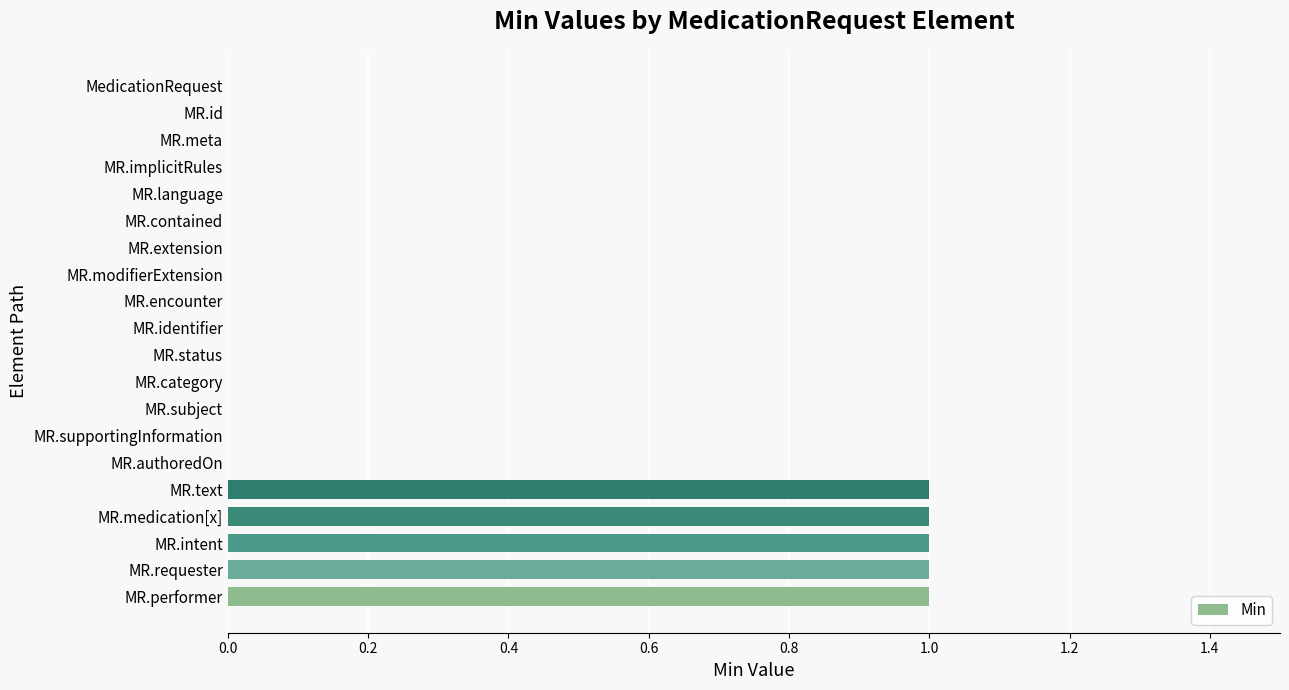

Which has a higher value, MR.implicitRules or MR.requester?

MR.requester